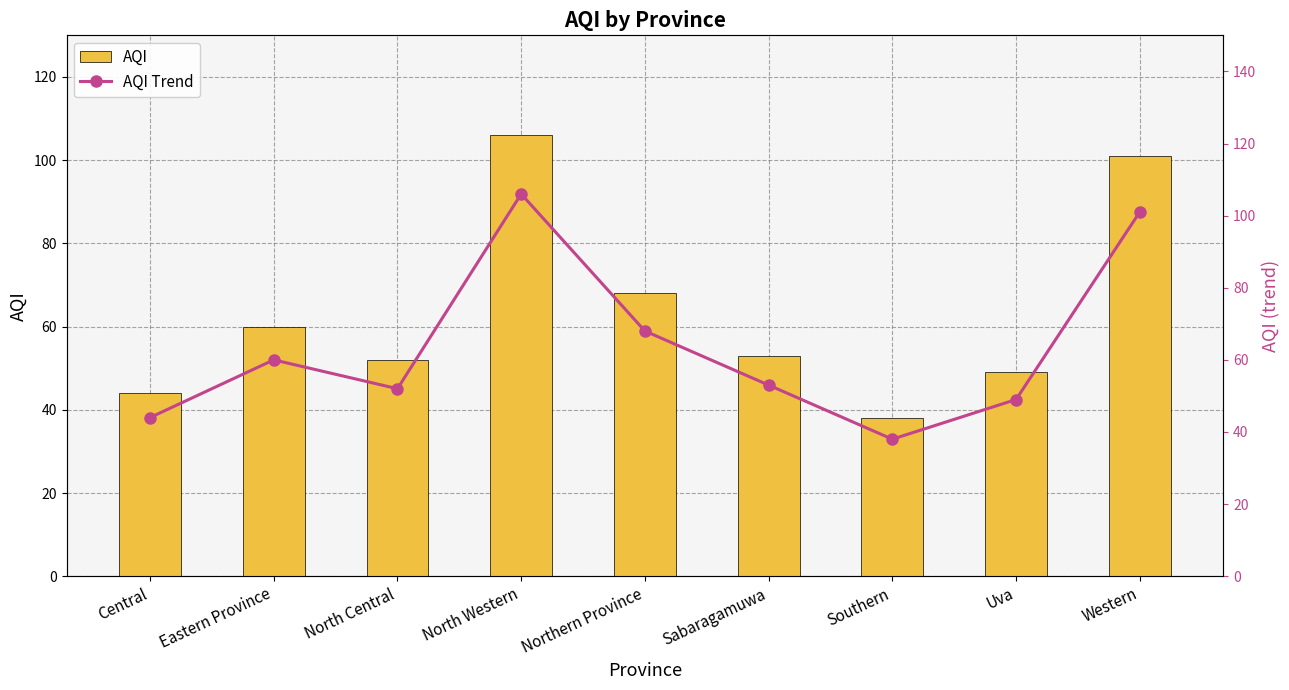

Which label corresponds to the largest value in the chart?

North Western